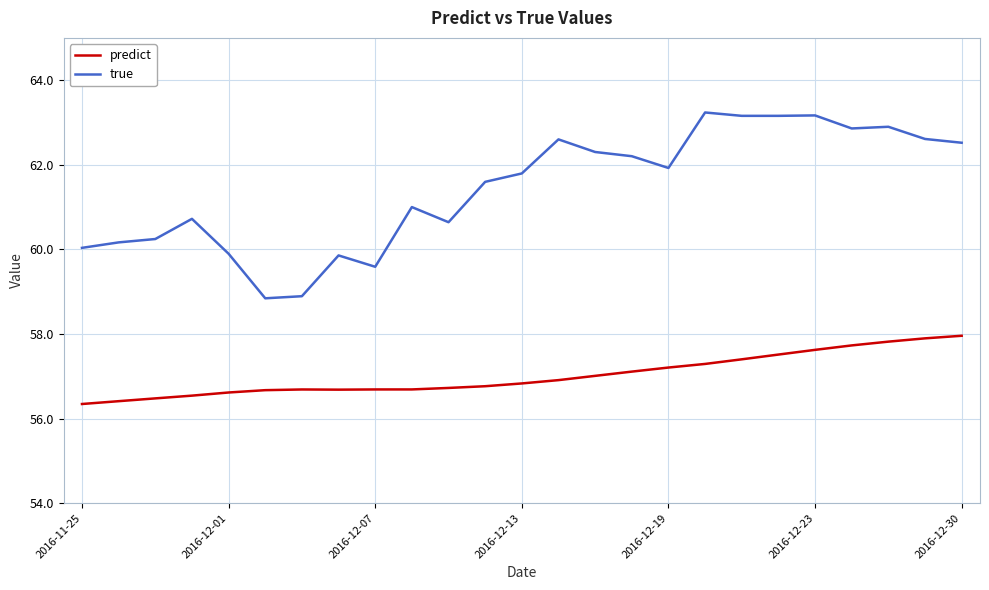

True or false: true and predict cross at least once.

False